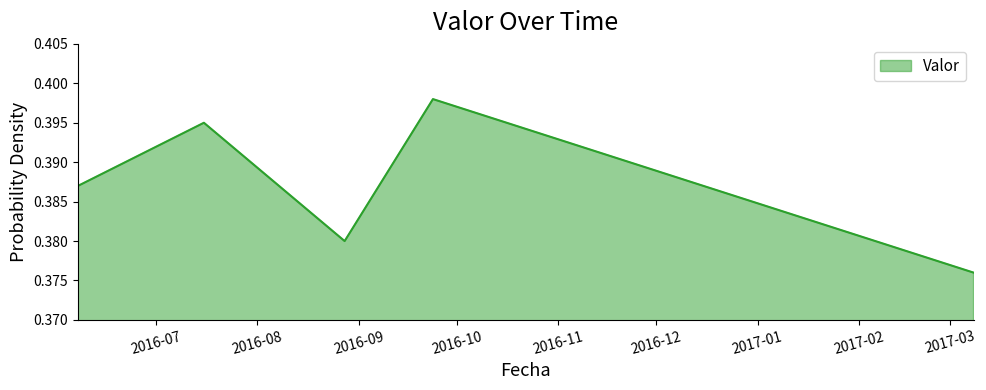

Count the values in the range 0 to 1.

5